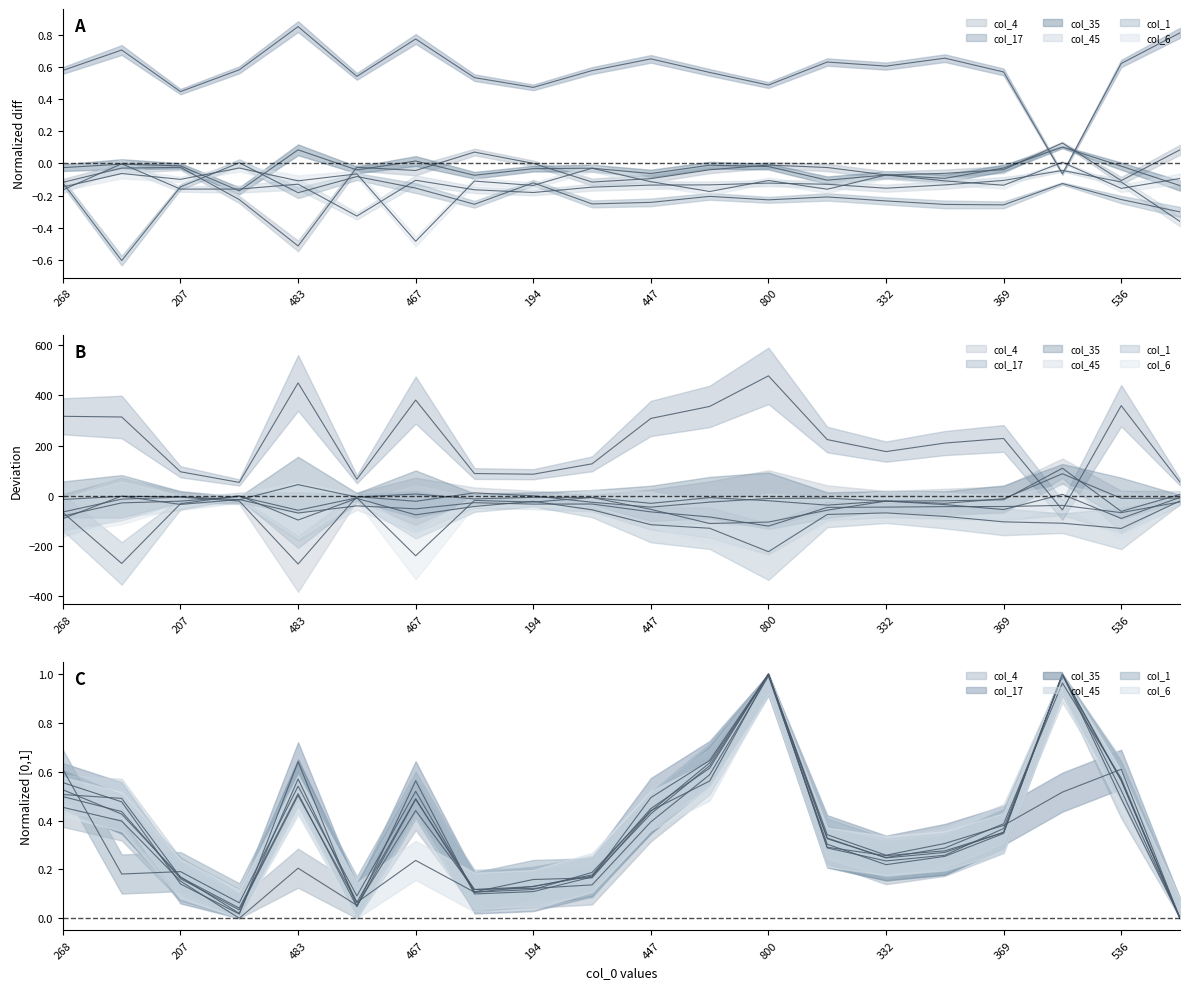

True or false: col_45 and col_6 cross at least once.

True